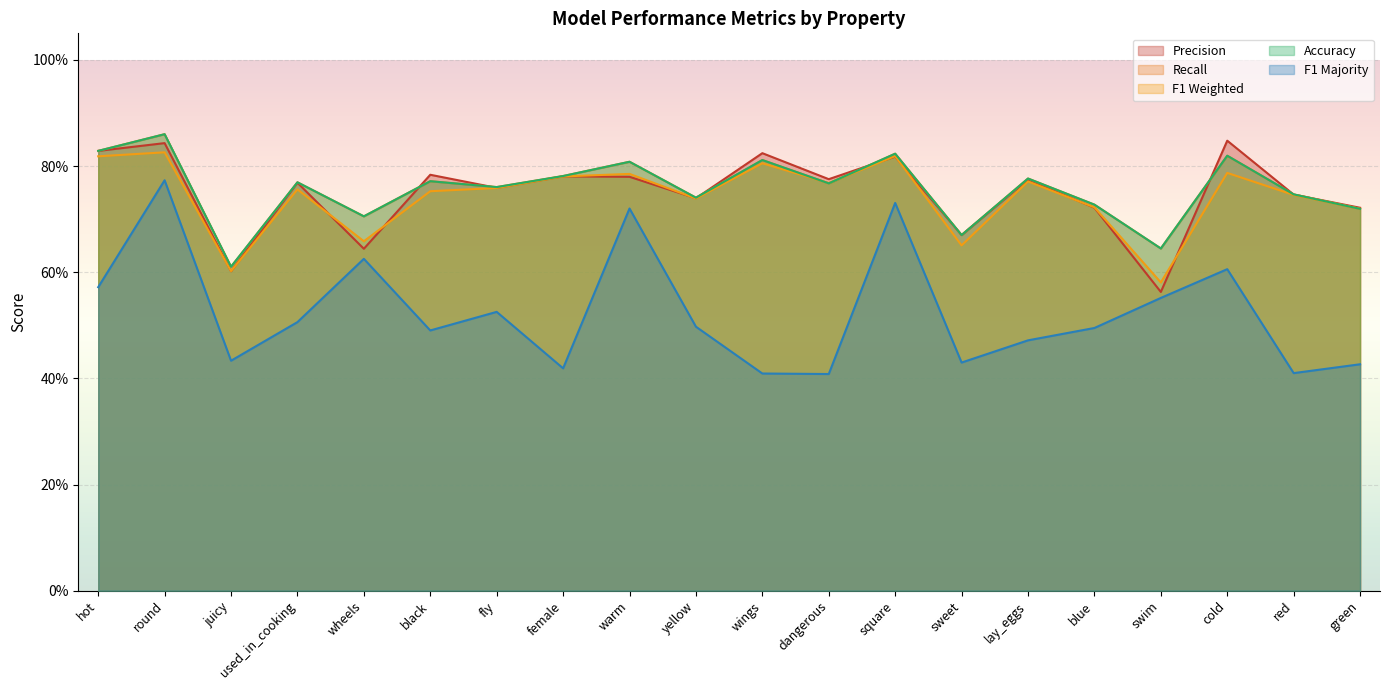

Rank the series at black from lowest to highest value.

f1_majority, f1_weighted, r, acc, p